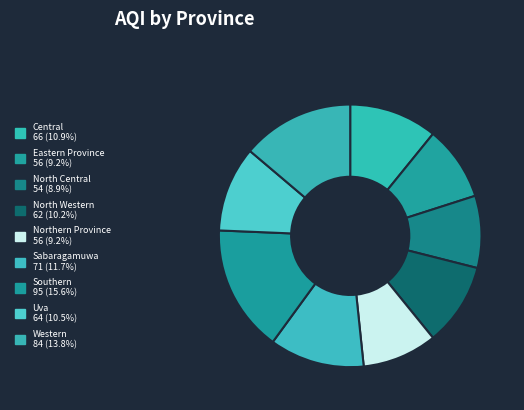

How many segments does this pie chart have?

9